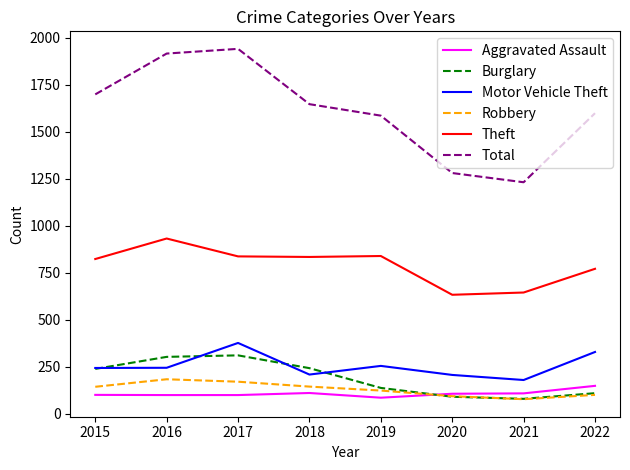

The Motor Vehicle Theft series shows 174 at 2022. True or false?

False